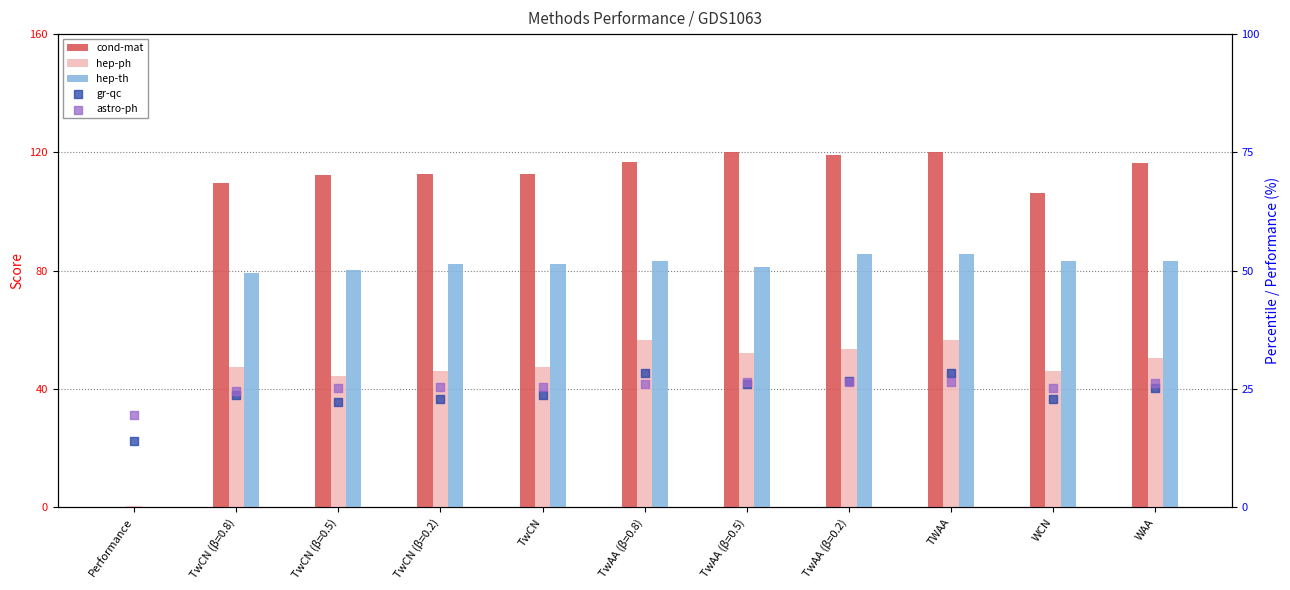

Which series has the largest Y range (max minus min)?

cond-mat